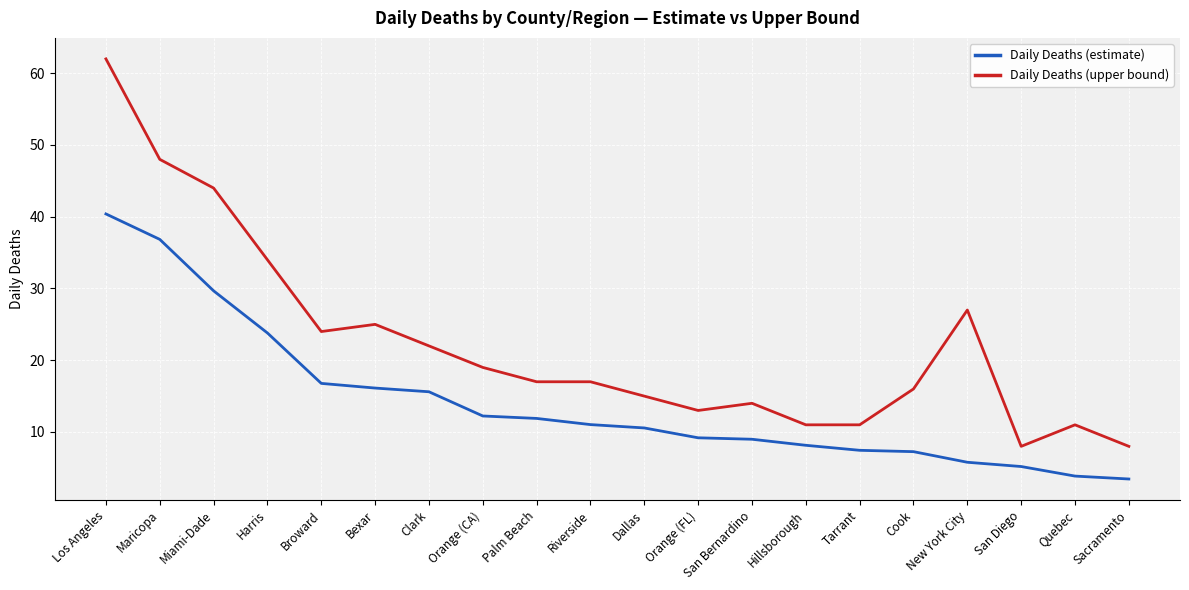

Is it true that Daily Deaths (estimate) equals 17.3 at Palm Beach?

False